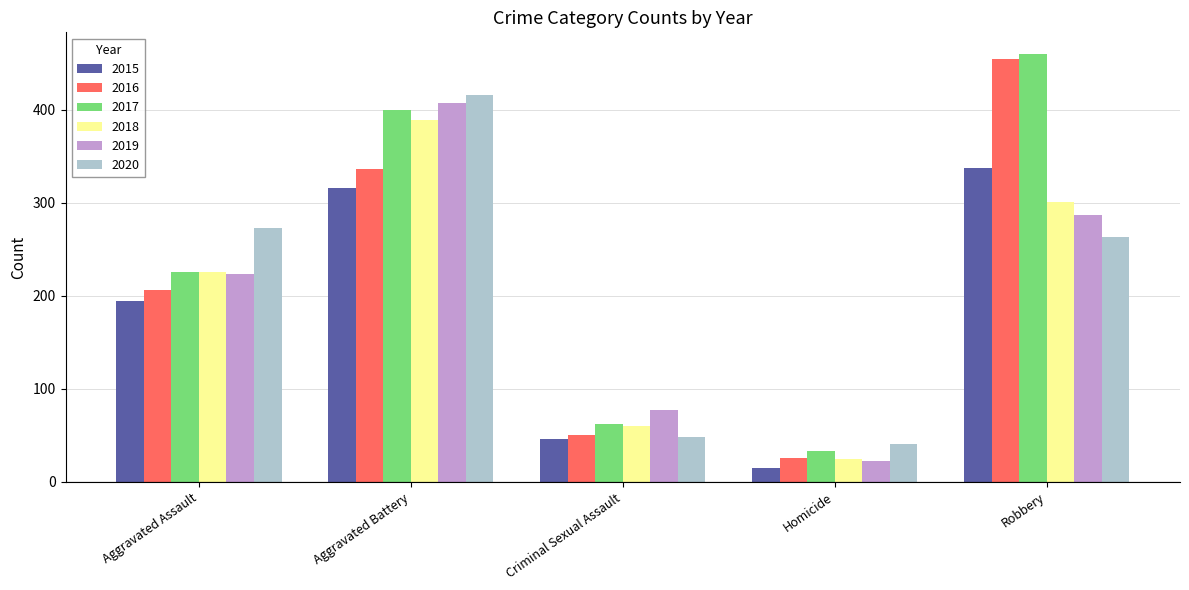

The 2017 series shows 460 at Robbery. True or false?

True